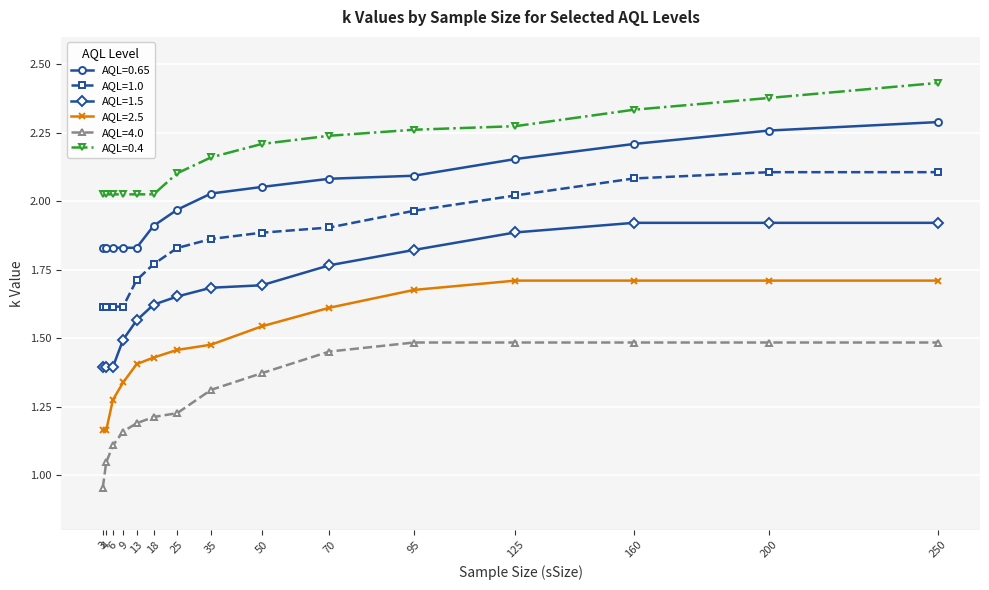

How many values in the AQL=4.0 series exceed 1?

14